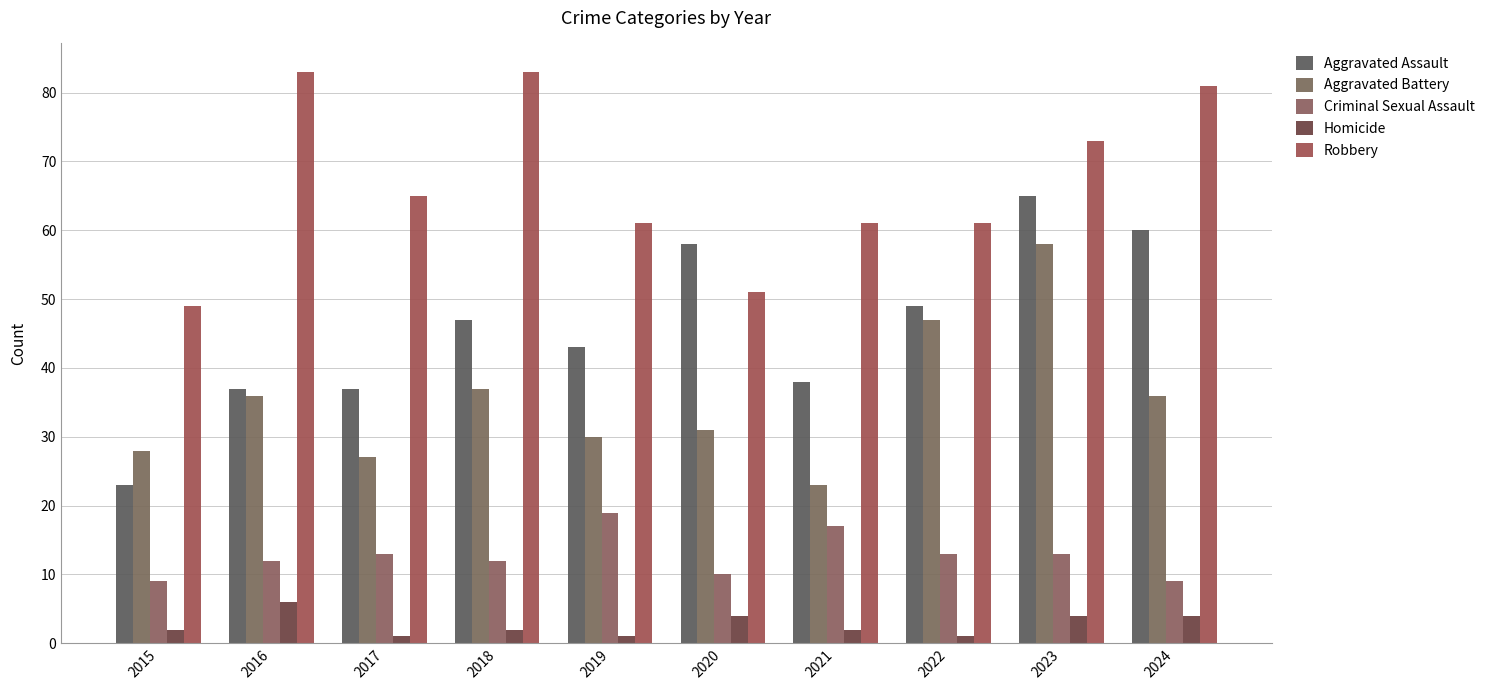

Where is Robbery nearest to the value 66?

2017